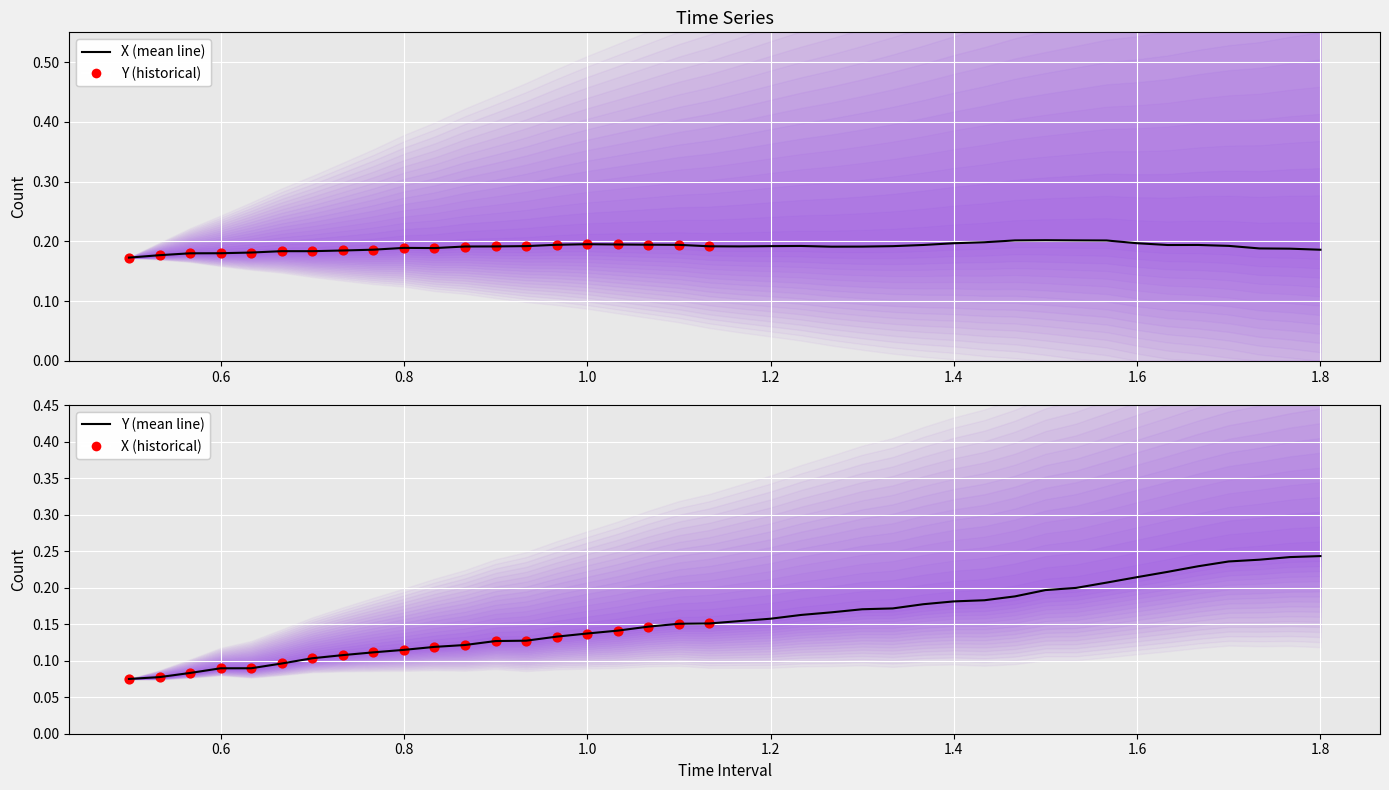

At how many categories does at least one series exceed 0?

40